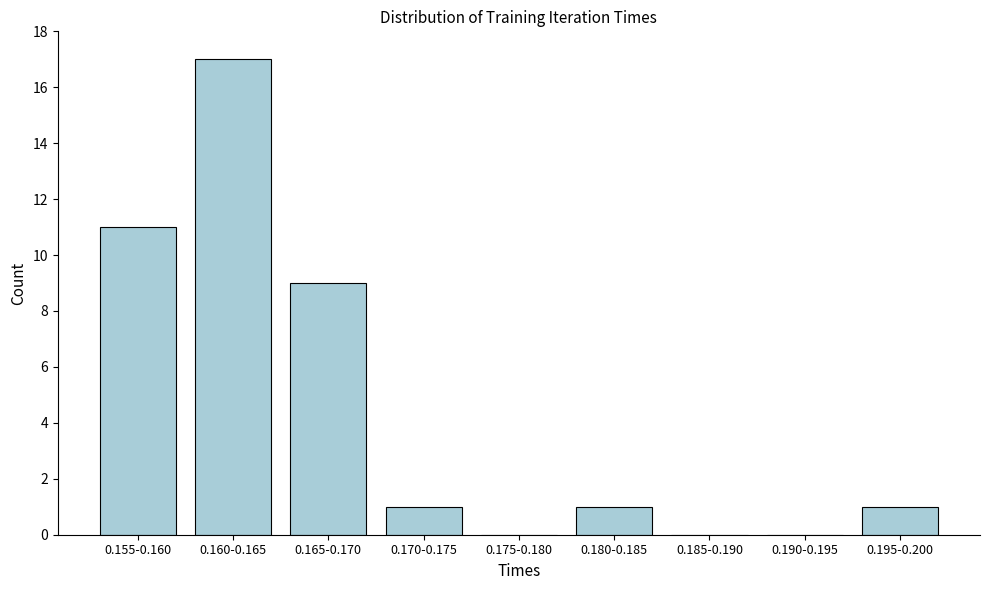

Reading left to right, list all the values displayed in this chart.

0.155-0.160=11	0.160-0.165=17	0.165-0.170=9	0.170-0.175=1	0.175-0.180=0	0.180-0.185=1	0.185-0.190=0	0.190-0.195=0	0.195-0.200=1